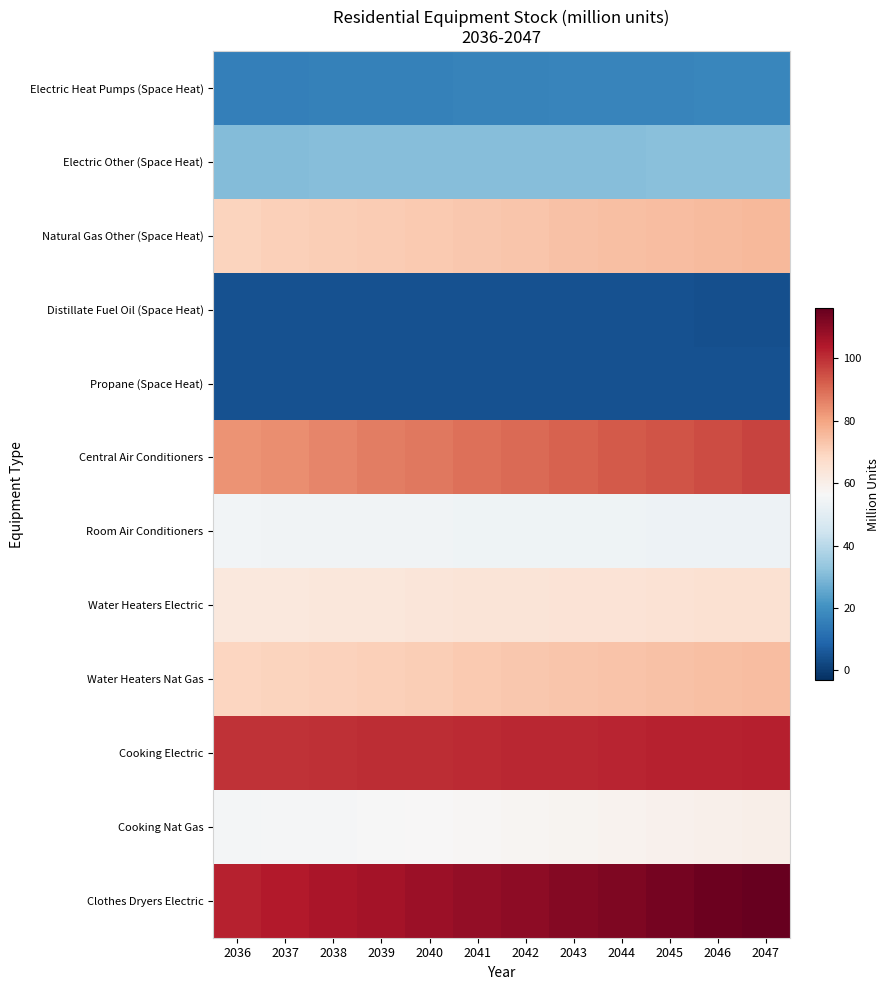

What is the spread (max minus min) of values at 2042?

105.4